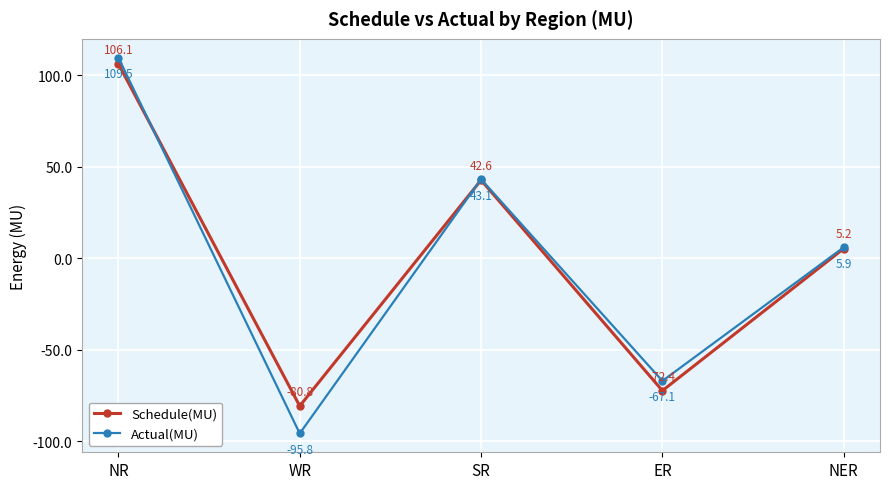

Which series has the largest range (max minus min)?

Actual(MU)